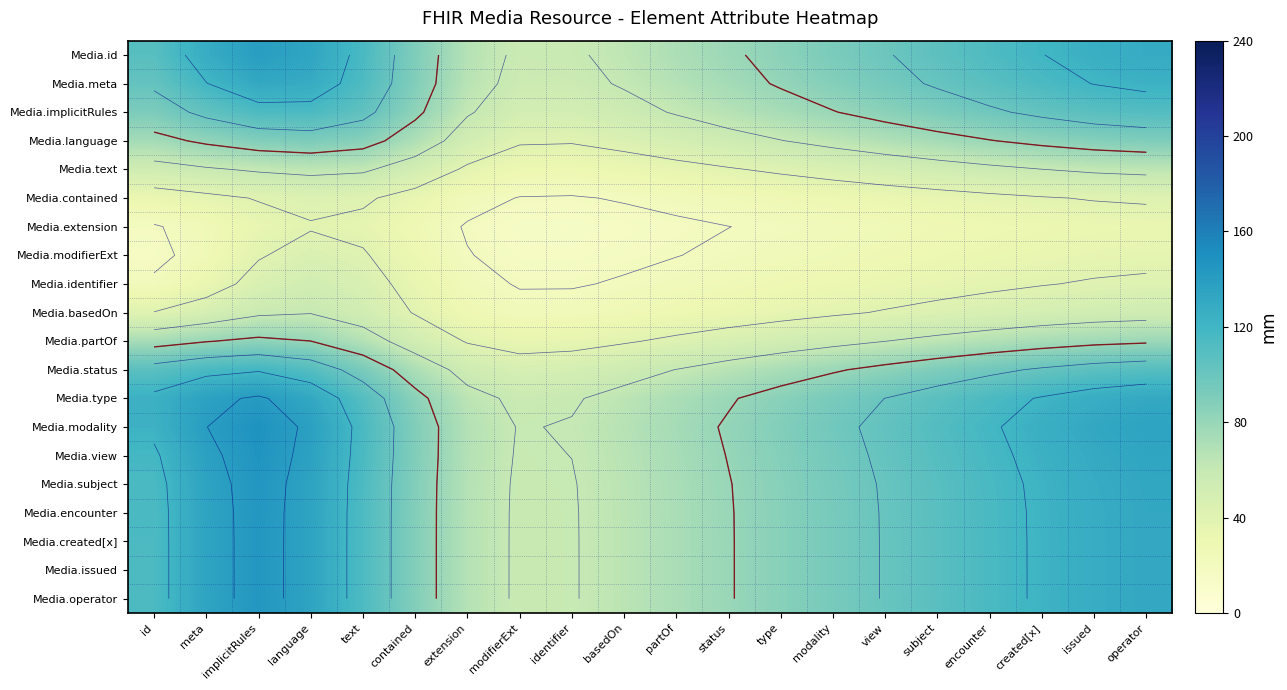

At which category does the chart reach its peak across all series?

implicitRules